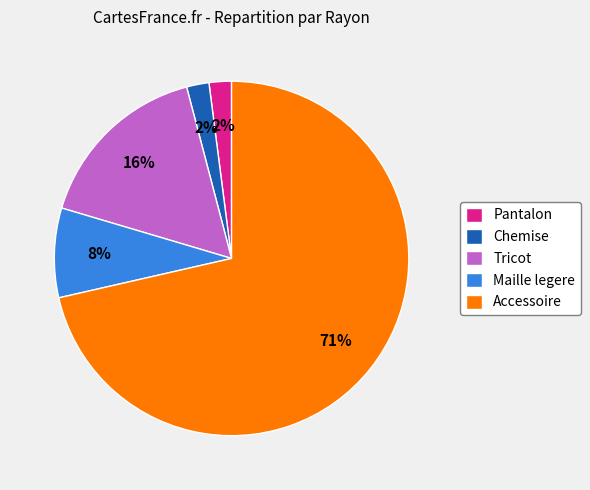

How many segments does this pie chart have?

5